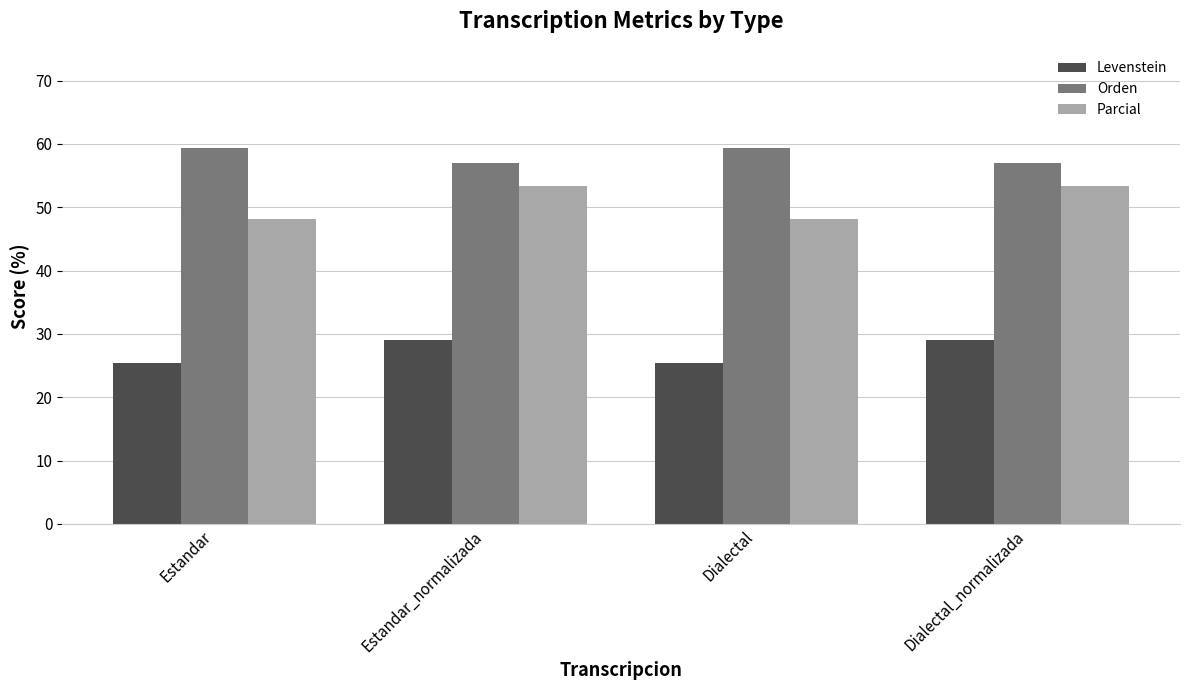

What is the spread (max minus min) of values at Estandar?

33.9